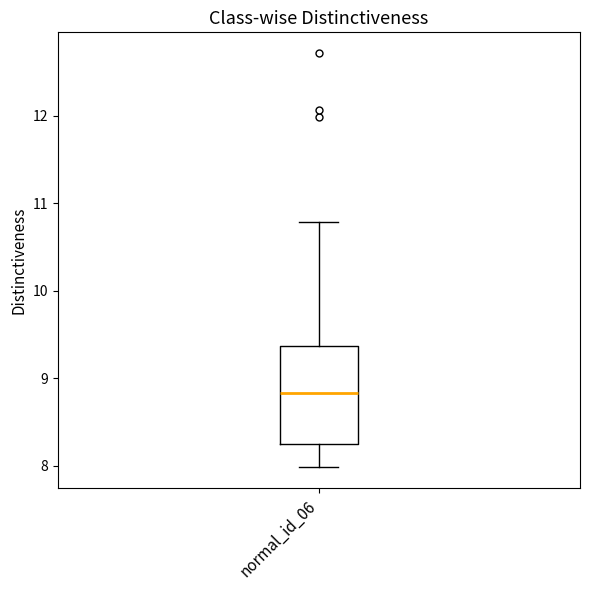

Where is the upper edge of the box for normal_id_06 on the y-axis? The values are not printed on the chart, so give them approximately, as read against the axis.

9.4